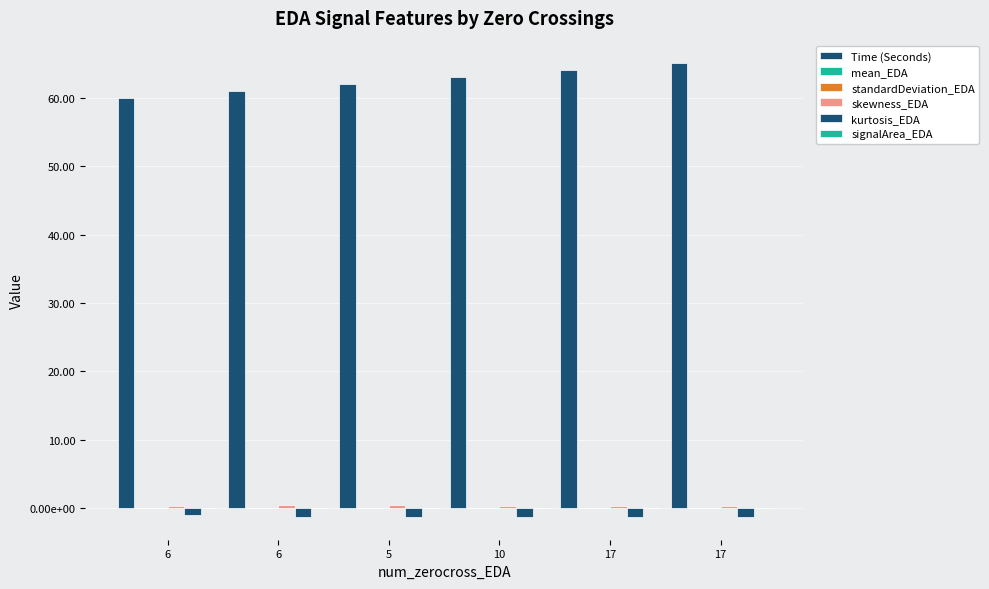

At which label is signalArea_EDA closest to 0?

6